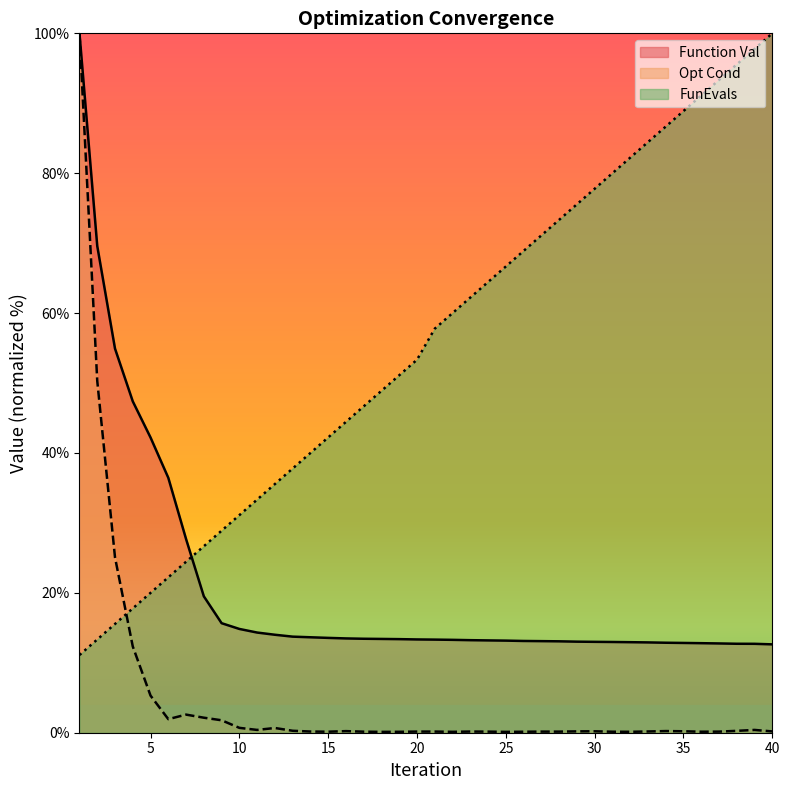

What is the sum of all FunEvals values?

2222.2